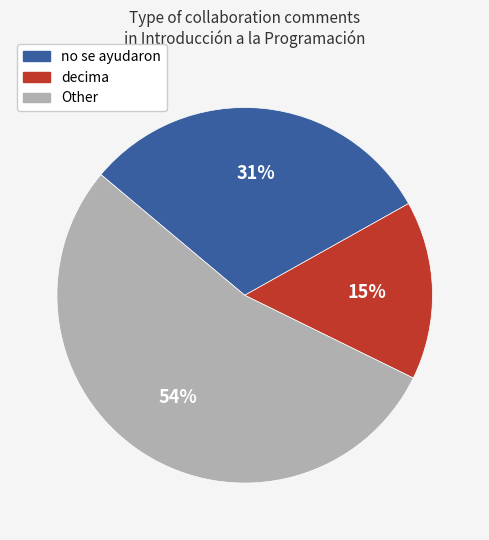

How many segments does this pie chart have?

3